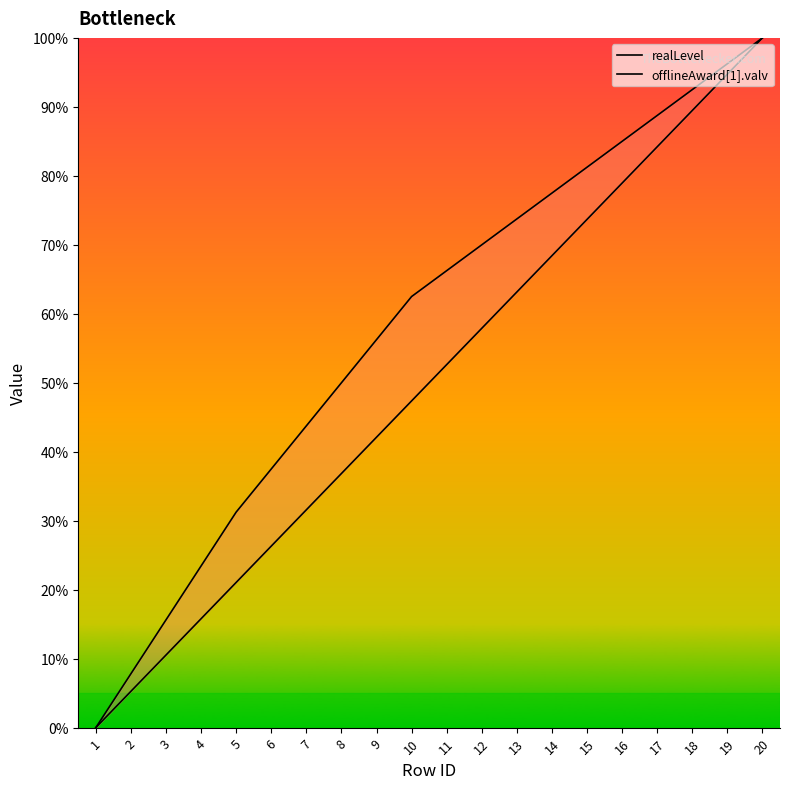

What is the greatest value displayed?

100.0